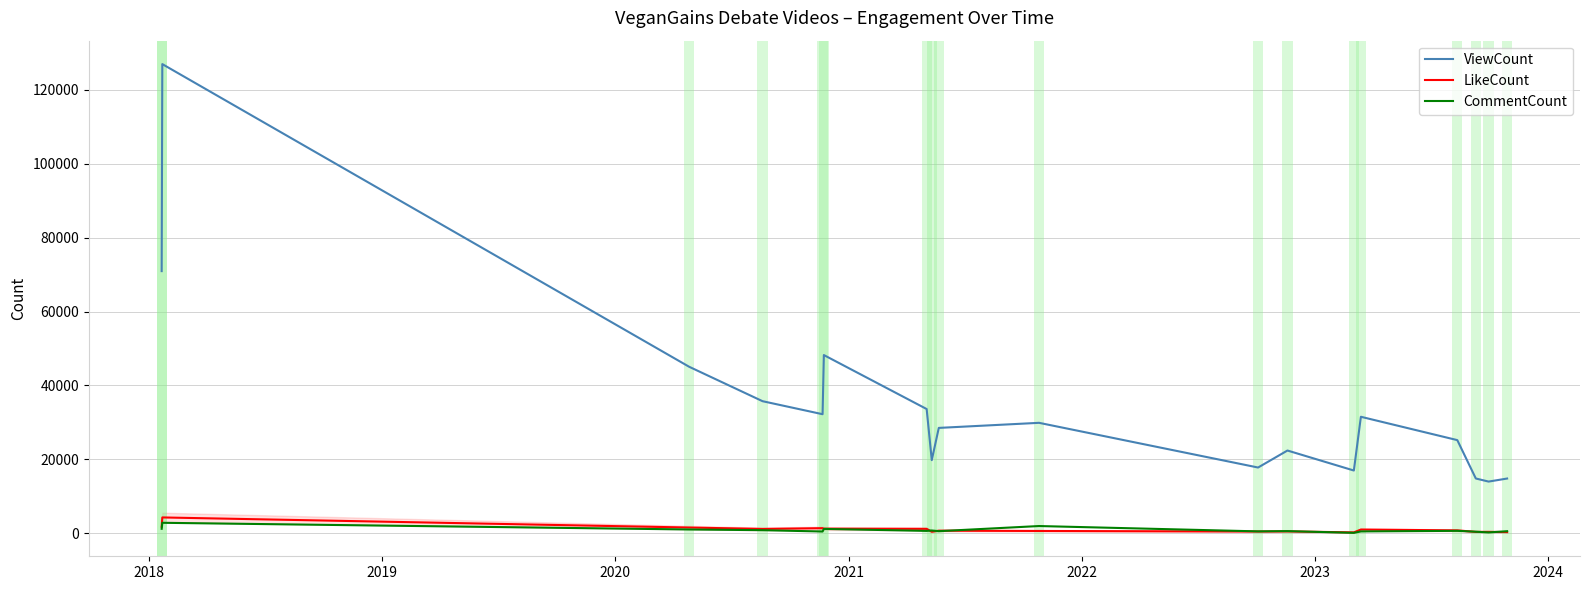

True or false: CommentCount and ViewCount cross at least once.

False